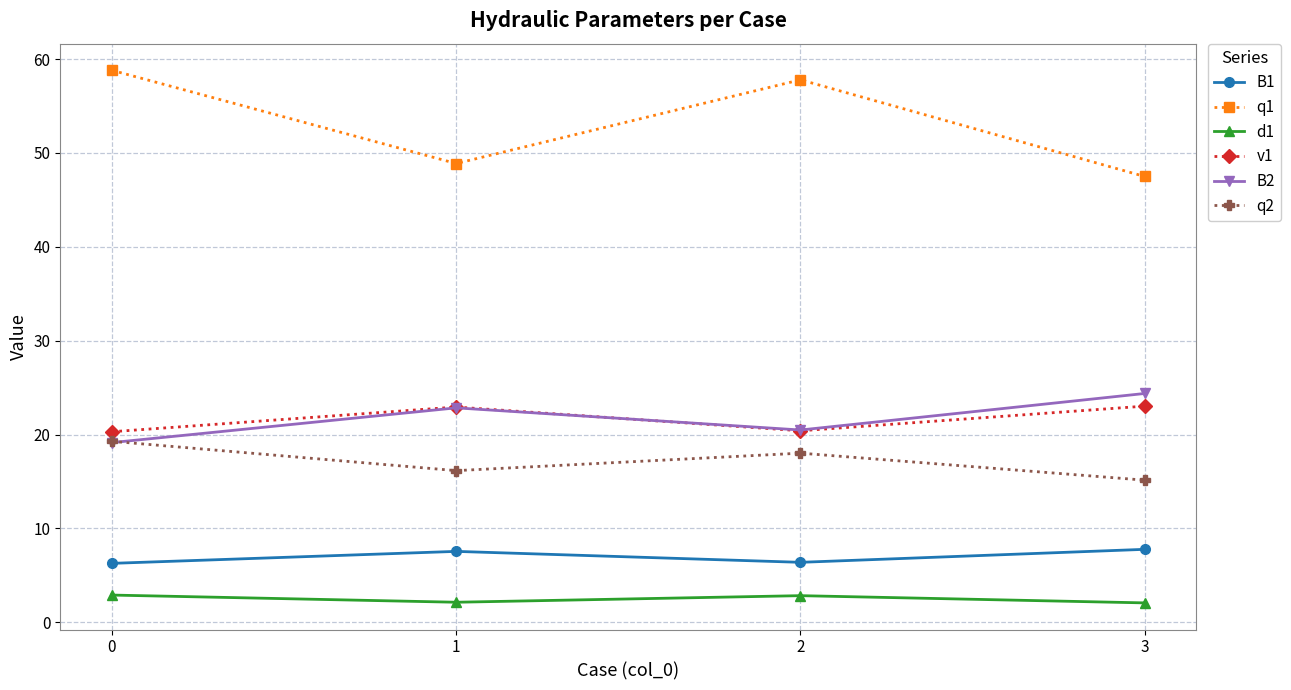

What is the sum of all q1 values?

213.0